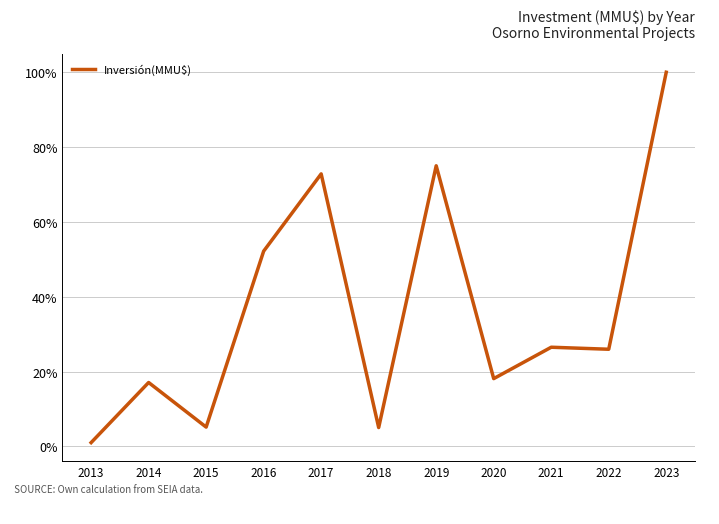

What value does the data have at 2019?

0.7